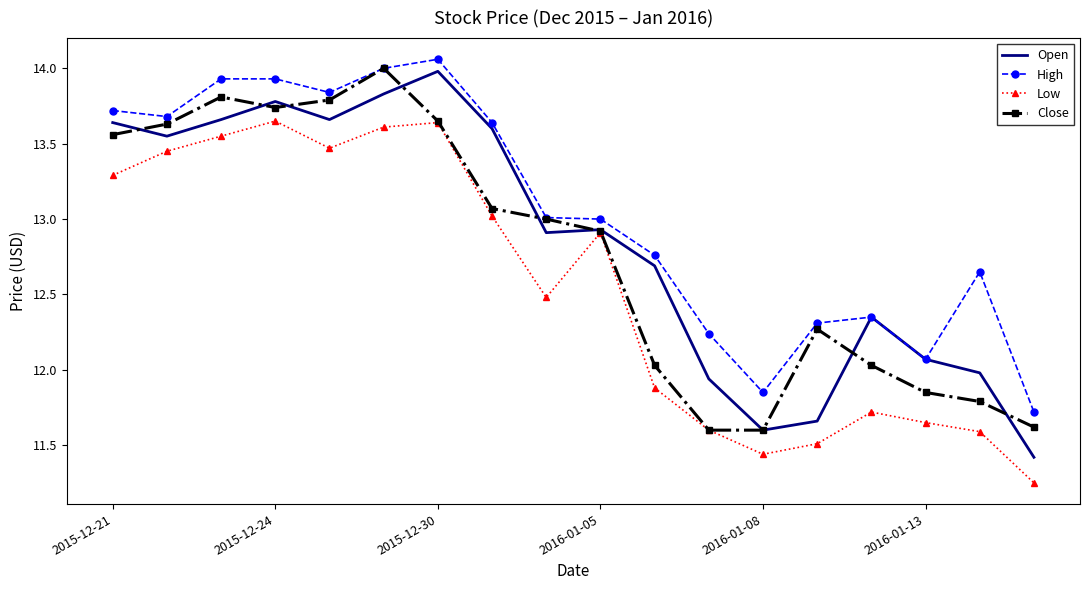

Which series has the largest total across all categories?

High